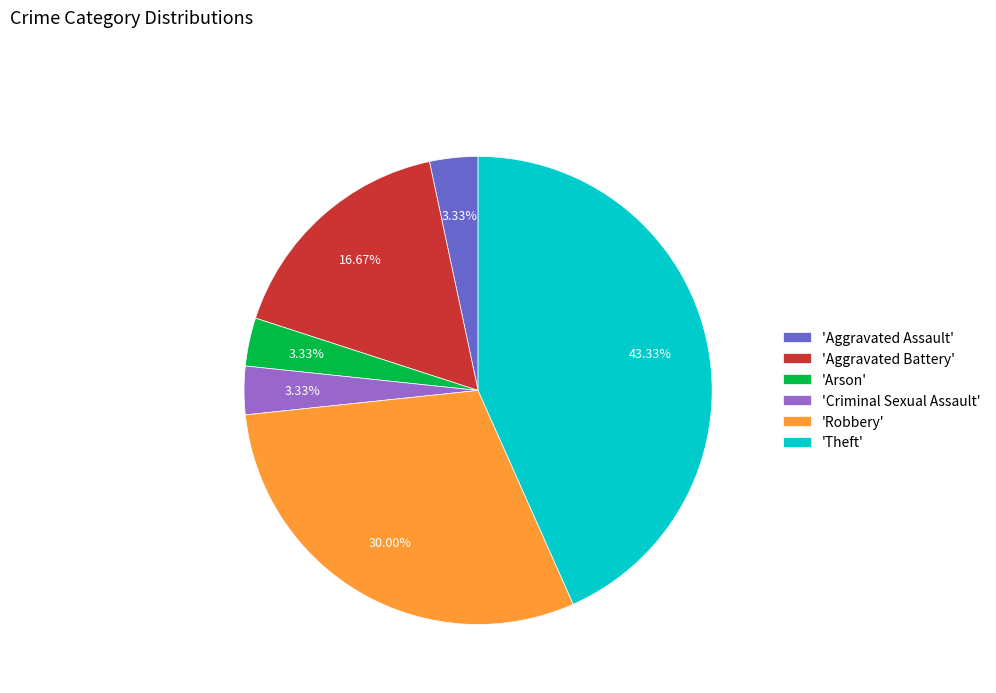

What is the ratio of the value at 'Theft' to the value at 'Robbery'?

1.4